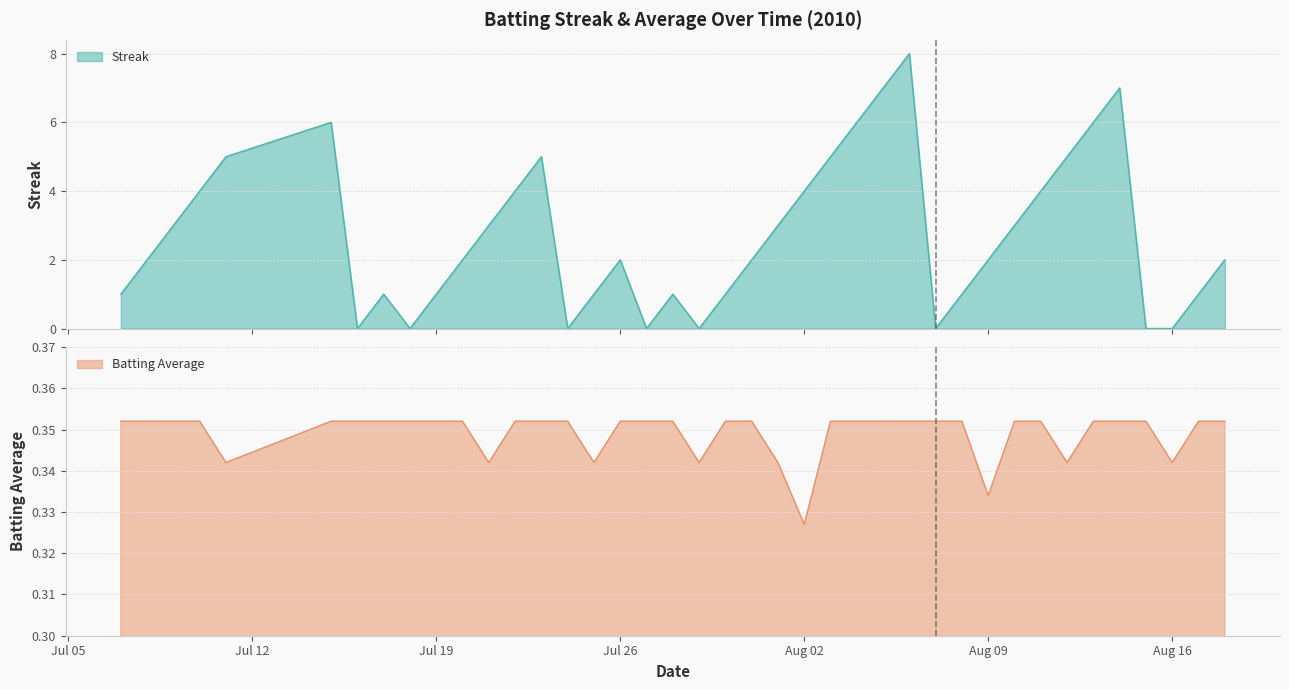

What is the difference between the maximum and minimum values in the Streak series?

8